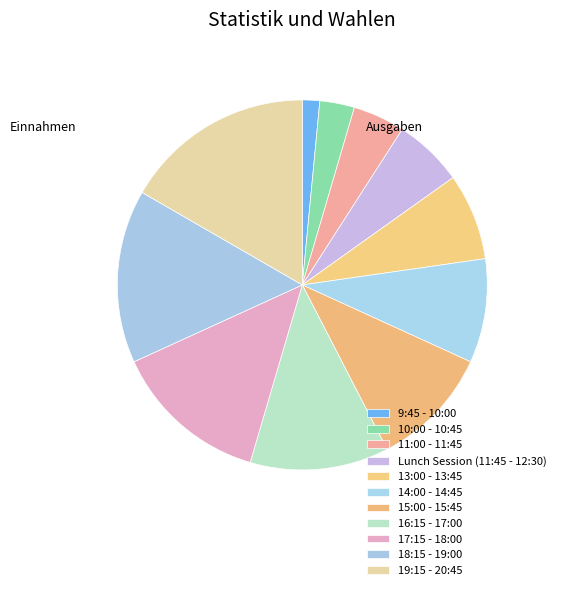

Does any single category account for the majority?

No